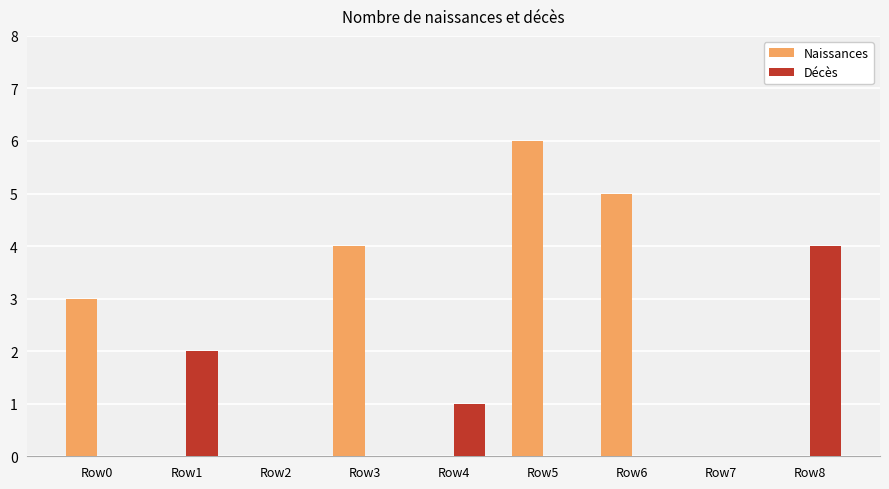

Which category has the highest value in the Décès series?

Row8